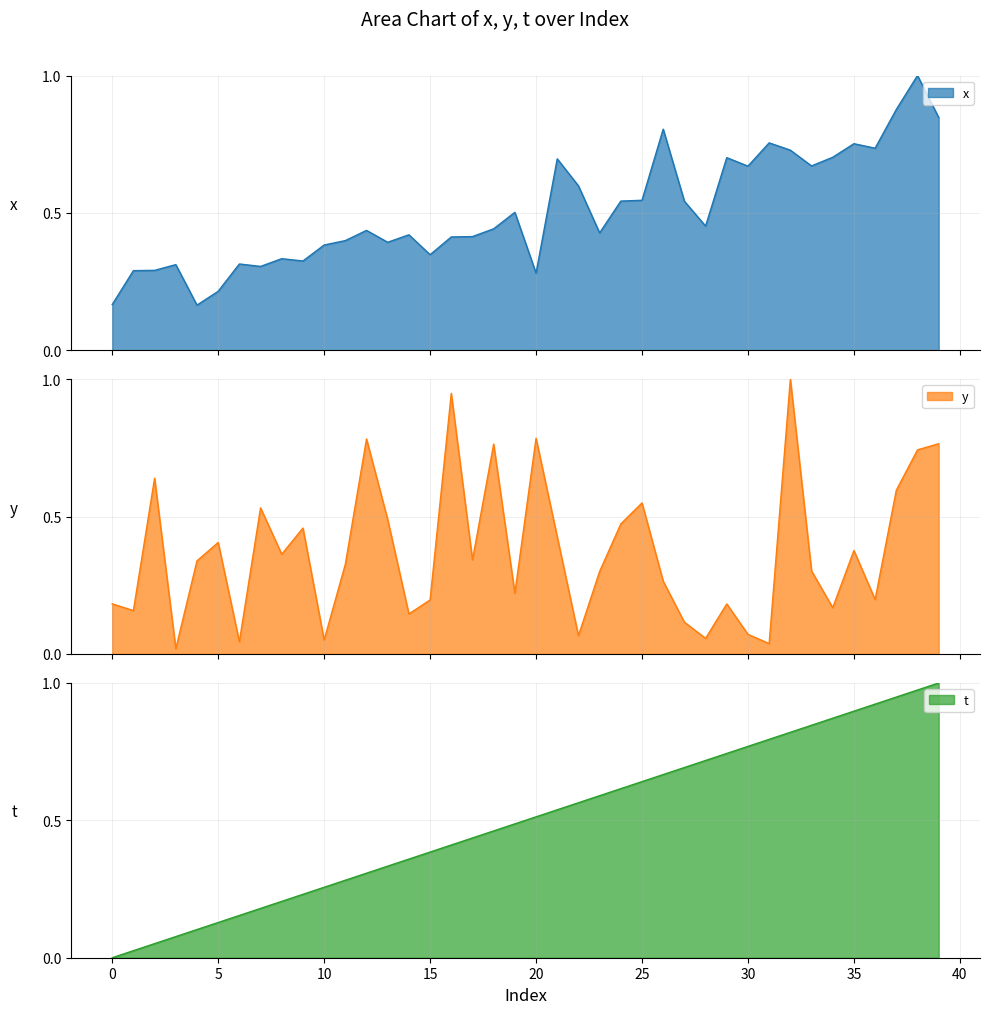

What are all the series names shown in the legend?

x, y, t